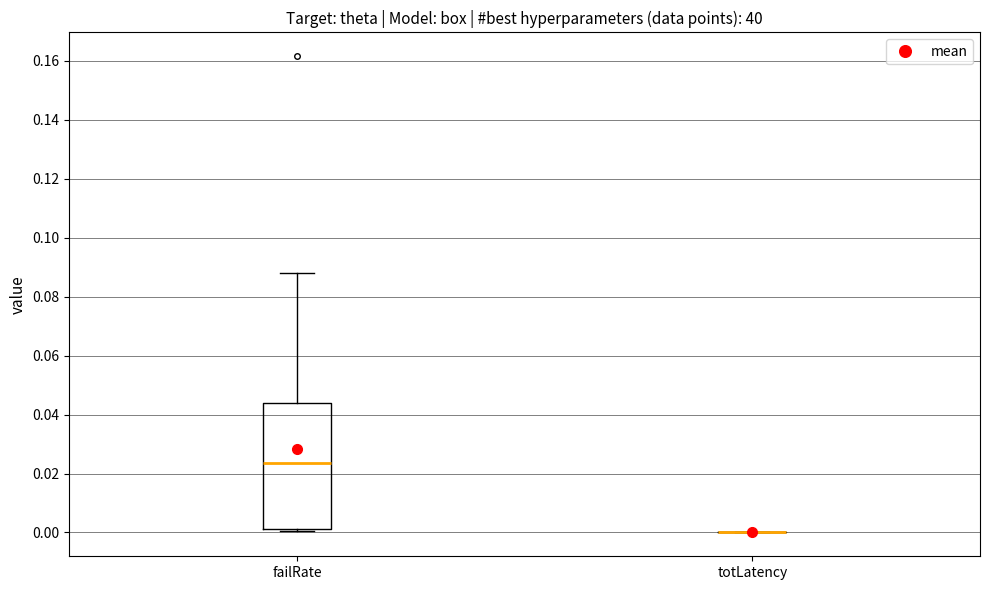

Reading left to right, transcribe this box plot: for each box, give where its median line is, the range the box spans, and where its two whiskers end, as read against the y-axis. The values are not printed on the chart, so give them approximately, as read against the axis.

failRate: median 0.024, box 0.002 to 0.044, whiskers 0.000 to 0.088
totLatency: box collapsed to a line at 0.000, whiskers 0.000 to 0.000